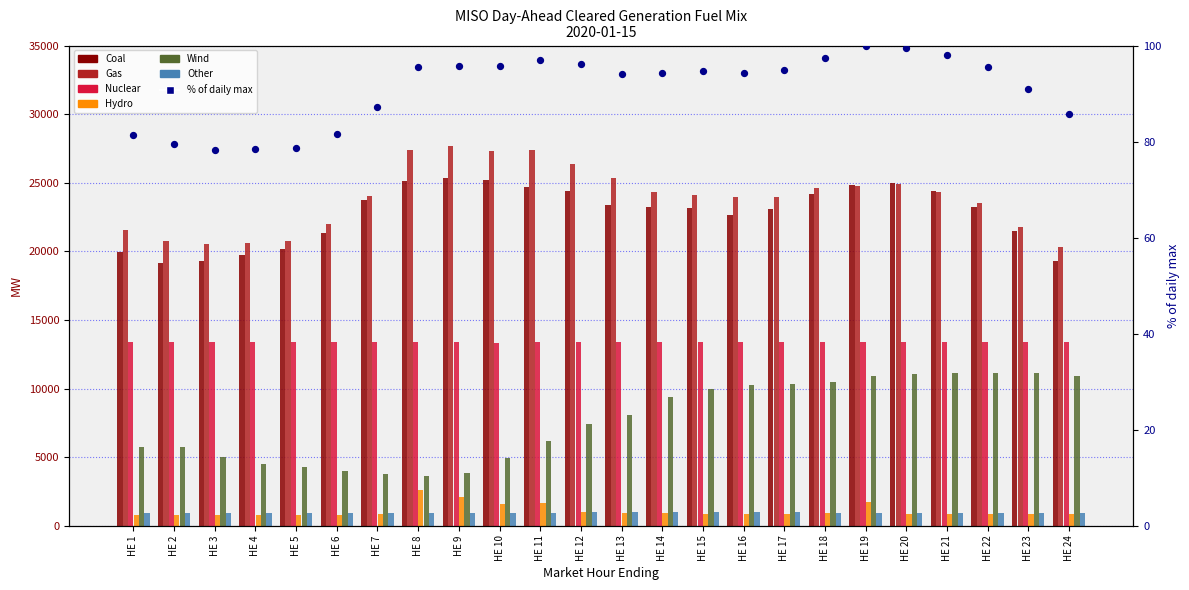

Which series has the widest spread of Y values?

Wind